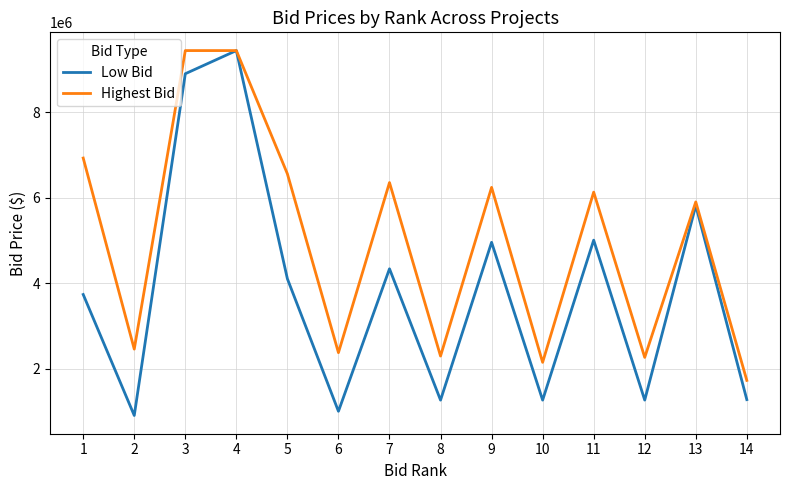

What are all the series names shown in the legend?

Low Bid, Highest Bid